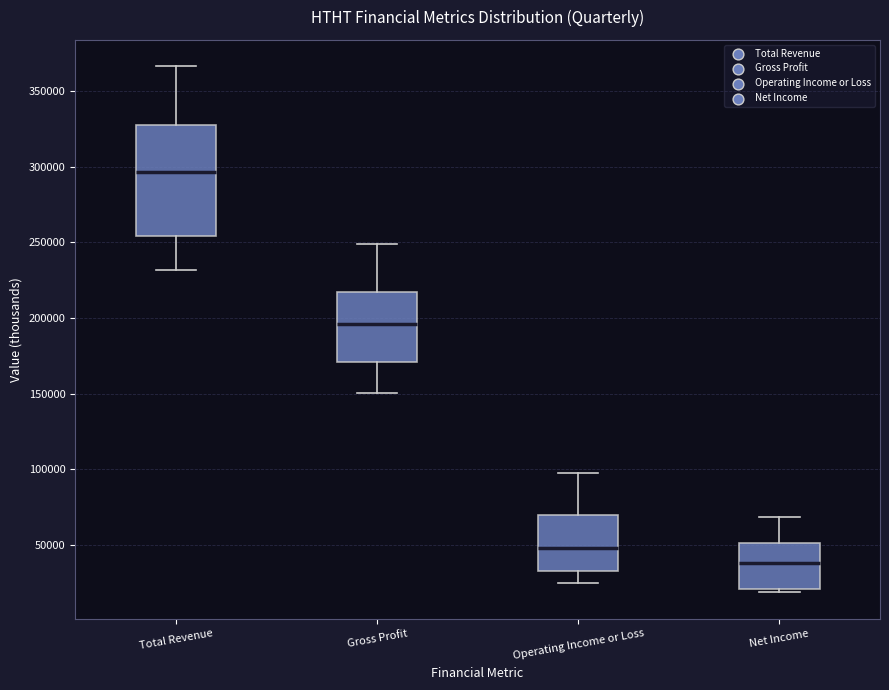

Which box has the lowest median line?

Net Income